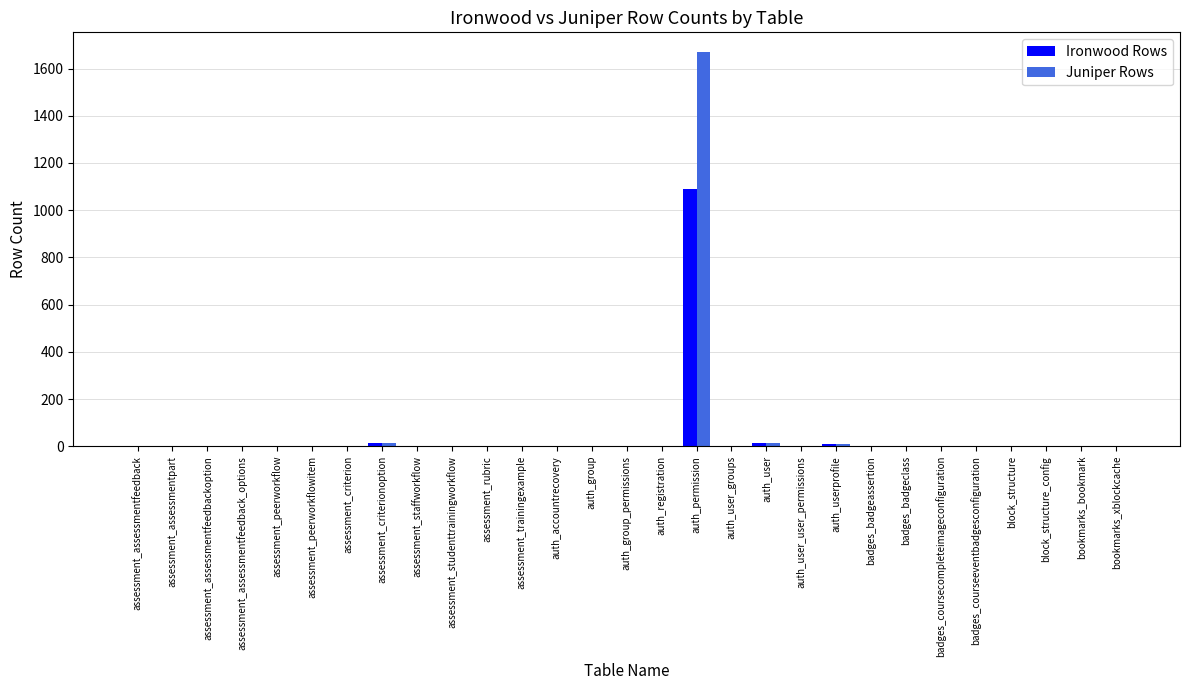

How many groups of bars are there?

29